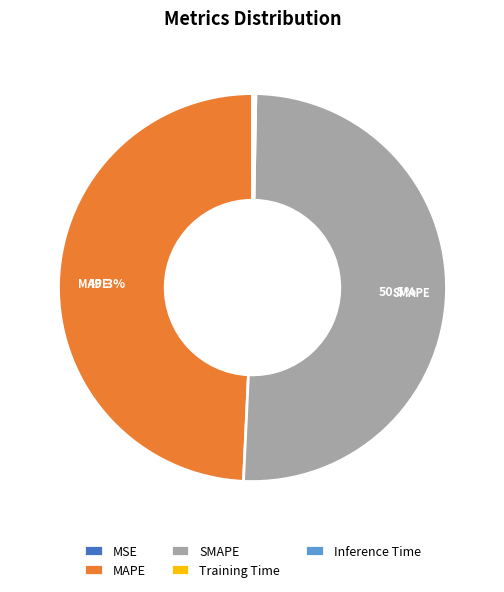

Approximately how many times larger is the value at SMAPE compared to MAPE?

1.0